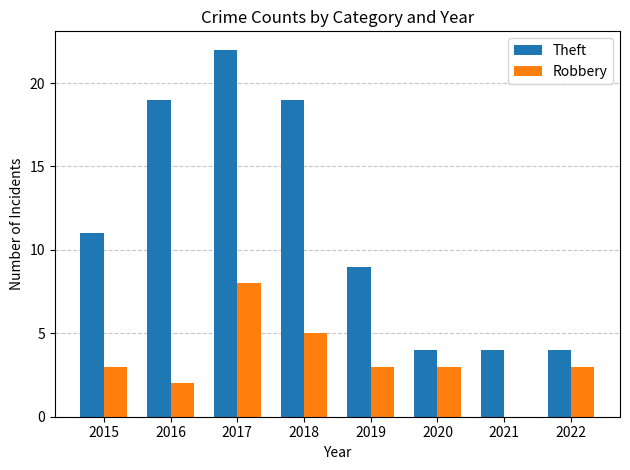

What are all the series names shown in the legend?

Theft, Robbery